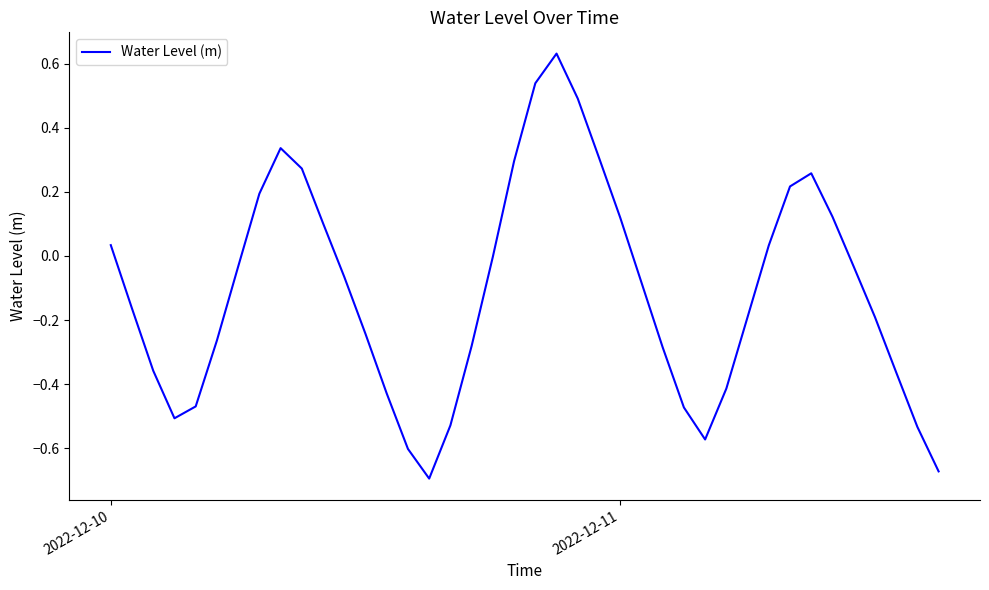

What is the difference between the maximum and minimum values?

1.3